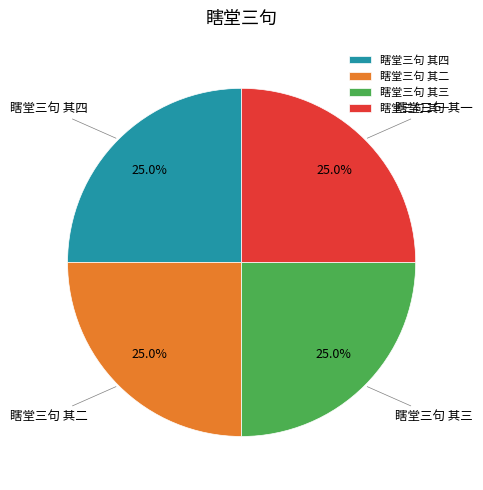

Is there any slice that represents more than half of the pie?

No